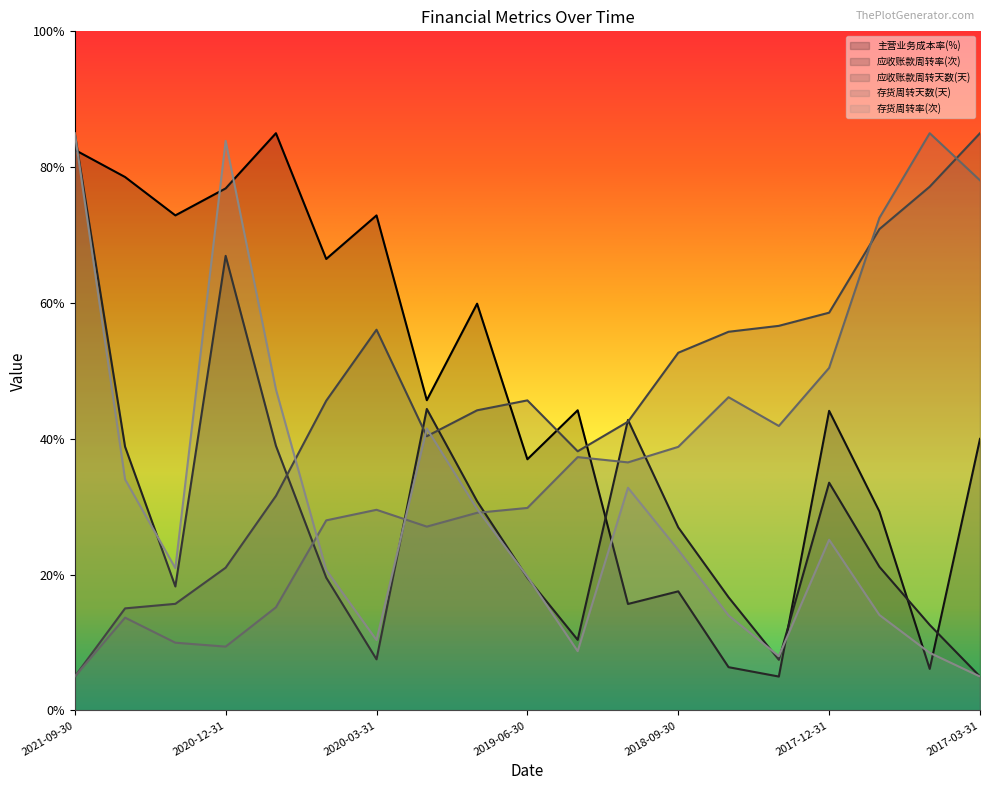

Reading left to right, transcribe all the data shown in this chart.

主营业务成本率(%): 2021-09-30=82.6	2021-06-30=78.5	2021-03-31=72.9	2020-12-31=76.9	2020-09-30=85.0	2020-06-30=66.5	2020-03-31=72.9	2019-12-31=45.7	2019-09-30=59.9	2019-06-30=37.0	2019-03-31=44.2	2018-12-31=15.7	2018-09-30=17.5	2018-06-30=6.4	2018-03-31=5.0	2017-12-31=44.1	2017-09-30=29.3	2017-06-30=6.1	2017-03-31=40.0
应收账款周转率(次): 2021-09-30=85.0	2021-06-30=38.8	2021-03-31=18.3	2020-12-31=66.9	2020-09-30=39.0	2020-06-30=19.6	2020-03-31=7.5	2019-12-31=44.4	2019-09-30=30.8	2019-06-30=19.5	2019-03-31=10.4	2018-12-31=42.8	2018-09-30=27.0	2018-06-30=16.7	2018-03-31=7.5	2017-12-31=33.5	2017-09-30=21.2	2017-06-30=12.6	2017-03-31=5.0
应收账款周转天数(天): 2021-09-30=5.0	2021-06-30=15.0	2021-03-31=15.7	2020-12-31=21.0	2020-09-30=31.6	2020-06-30=45.6	2020-03-31=56.1	2019-12-31=40.4	2019-09-30=44.2	2019-06-30=45.7	2019-03-31=38.2	2018-12-31=42.5	2018-09-30=52.7	2018-06-30=55.8	2018-03-31=56.6	2017-12-31=58.6	2017-09-30=70.9	2017-06-30=77.1	2017-03-31=85.0
存货周转天数(天): 2021-09-30=5.0	2021-06-30=13.7	2021-03-31=10.0	2020-12-31=9.4	2020-09-30=15.2	2020-06-30=28.0	2020-03-31=29.6	2019-12-31=27.1	2019-09-30=29.1	2019-06-30=29.8	2019-03-31=37.3	2018-12-31=36.5	2018-09-30=38.8	2018-06-30=46.1	2018-03-31=41.9	2017-12-31=50.4	2017-09-30=72.5	2017-06-30=85.0	2017-03-31=78.1
存货周转率(次): 2021-09-30=85.0	2021-06-30=34.0	2021-03-31=21.0	2020-12-31=83.9	2020-09-30=47.3	2020-06-30=20.7	2020-03-31=10.4	2019-12-31=41.5	2019-09-30=29.7	2019-06-30=19.7	2019-03-31=8.7	2018-12-31=32.8	2018-09-30=23.6	2018-06-30=14.0	2018-03-31=8.0	2017-12-31=25.1	2017-09-30=14.1	2017-06-30=8.5	2017-03-31=5.0